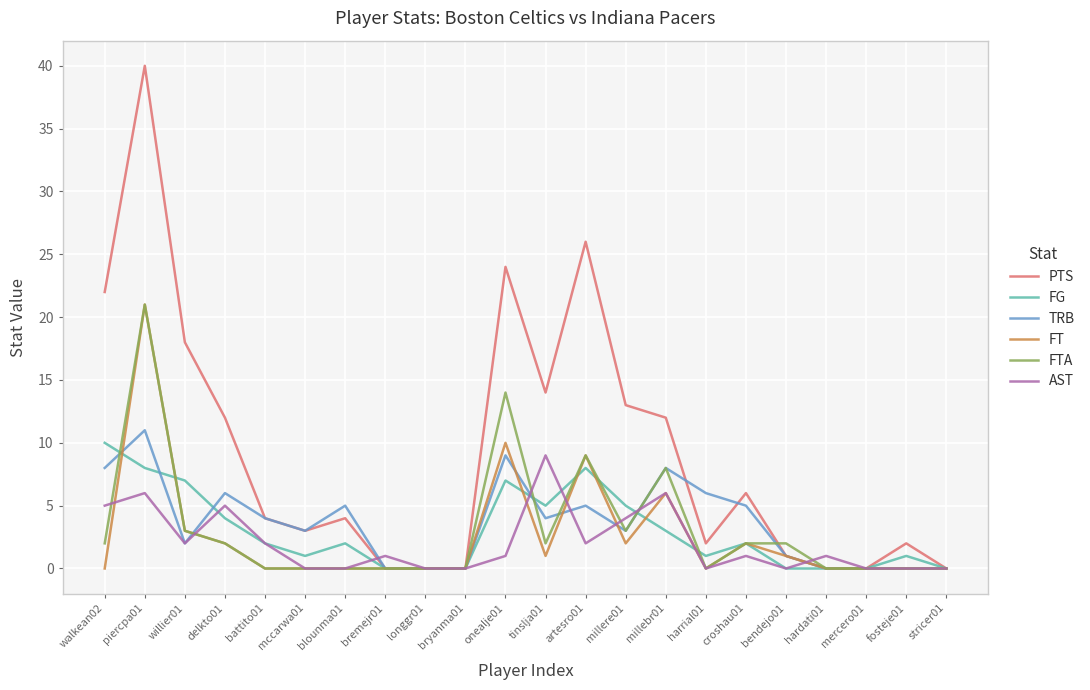

Which series has the widest spread of values?

PTS